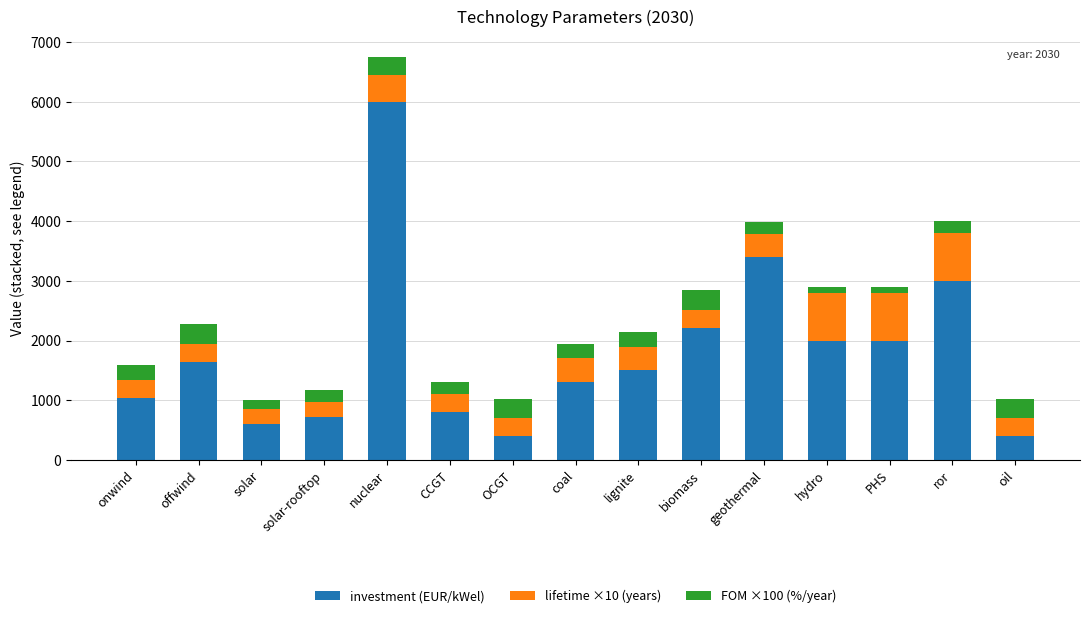

The value of investment (EUR/kWel) at ror is 1657. True or false?

False